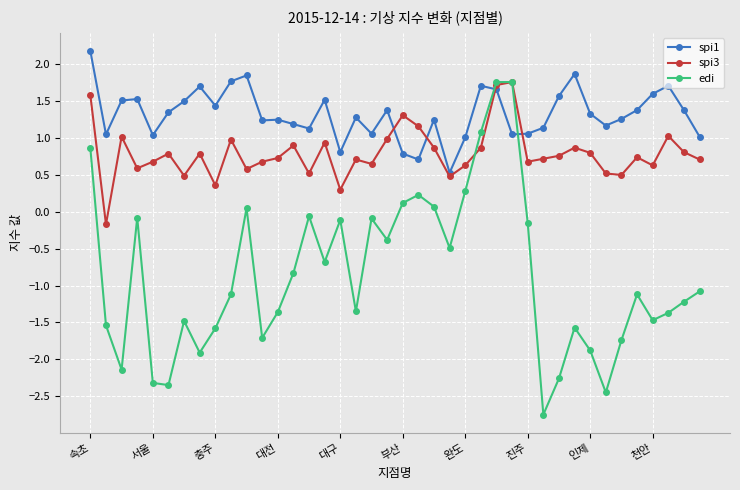

Which series has the largest total across all categories?

spi1